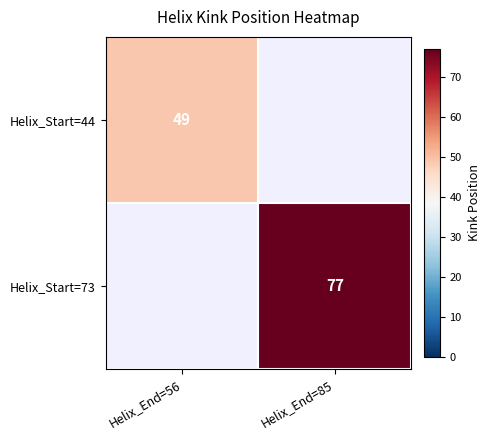

Which category has the lowest value across all series?

Helix_End=56